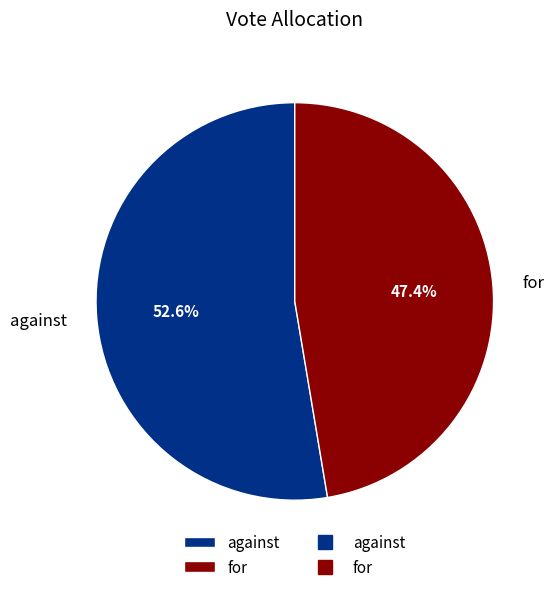

Combined, what portion of the pie is for and against?

100.0%